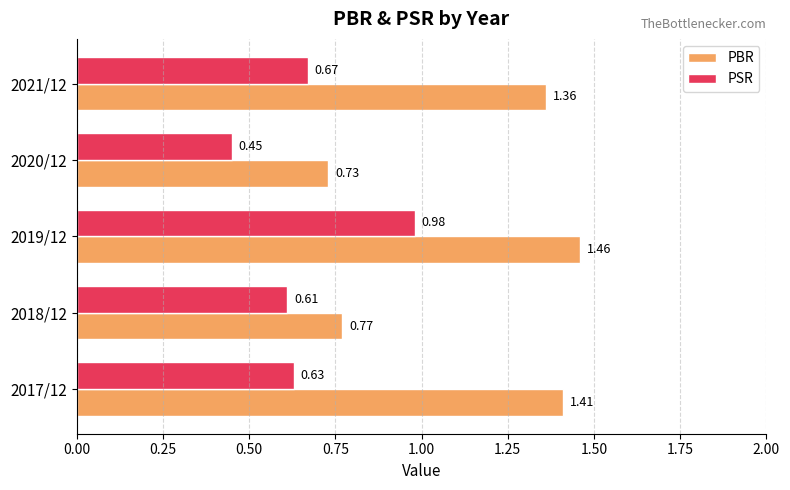

What is the average value of the PBR series?

1.1